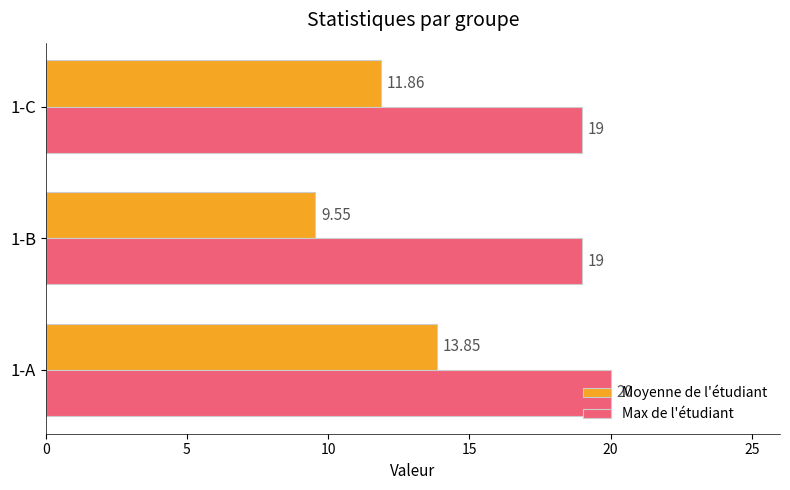

How many Moyenne de l'étudiant values are between 9 and 13?

2